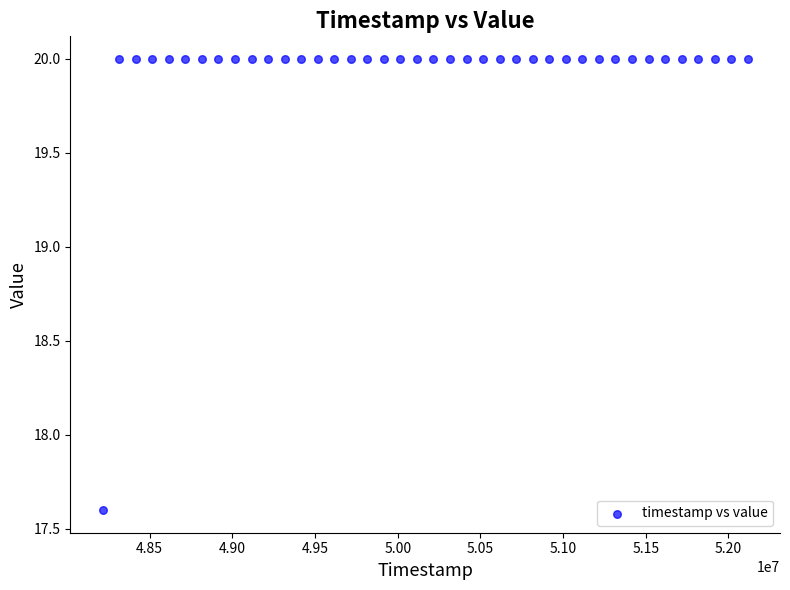

What is the range of X values (max minus min)?

3900283.0